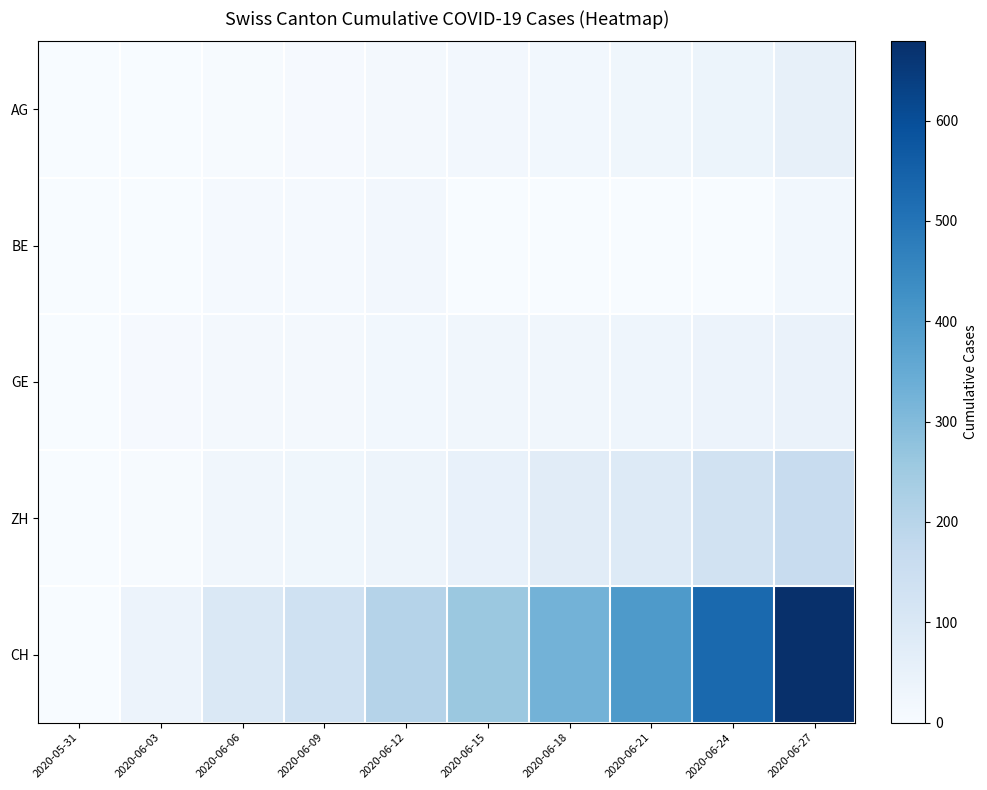

At how many categories does at least one series exceed 380?

3